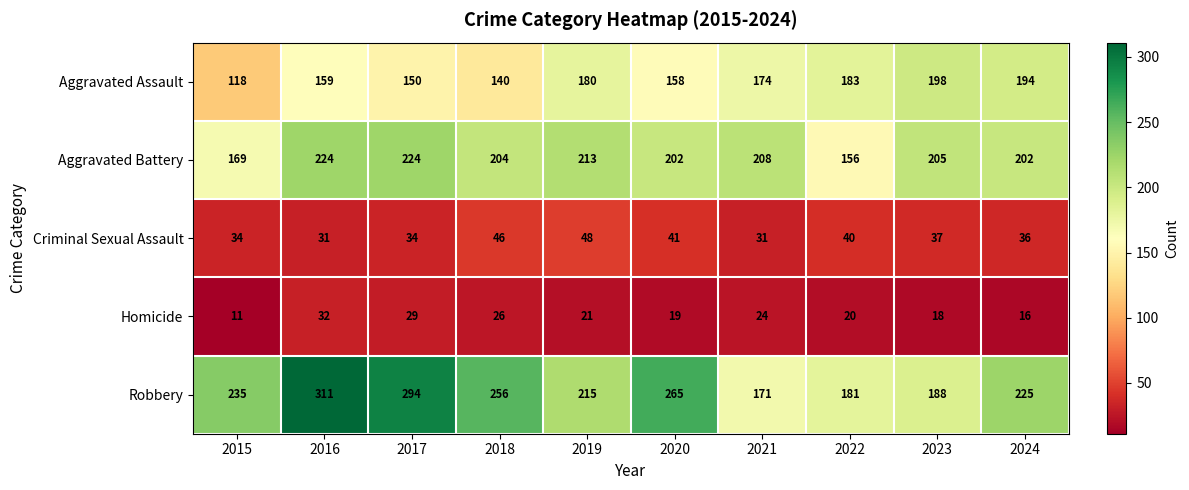

What is the difference between the highest and lowest values at 2019?

194